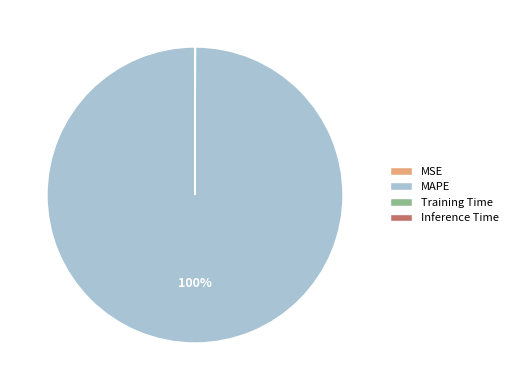

Which category has the biggest portion of the pie?

MAPE